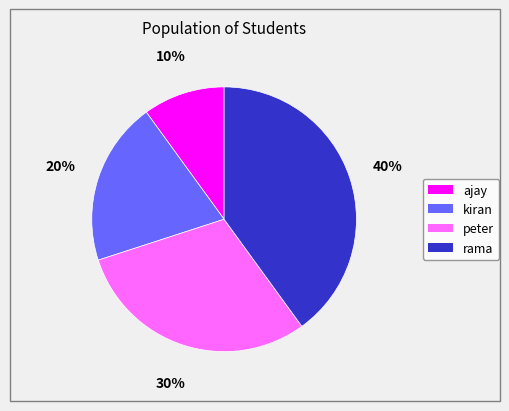

Approximately how many times larger is the value at kiran compared to ajay?

2.0